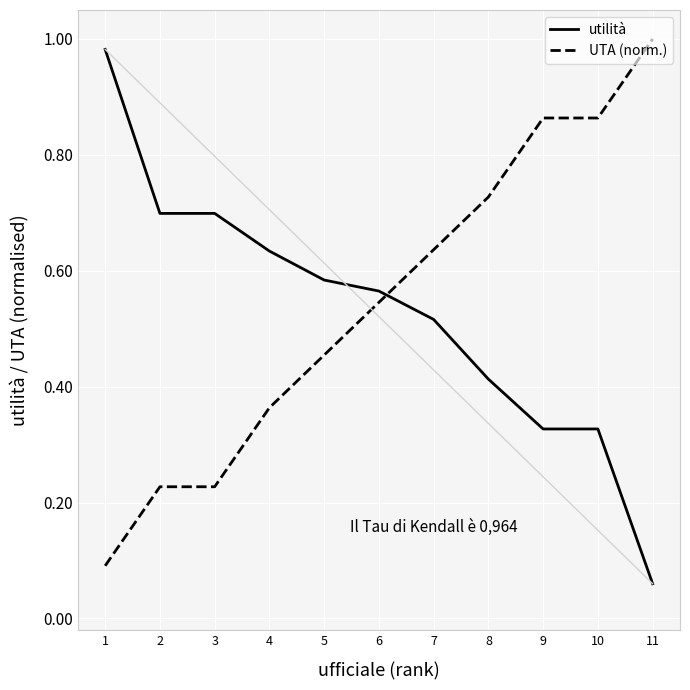

True or false: UTA (norm.) and utilità cross at least once.

True